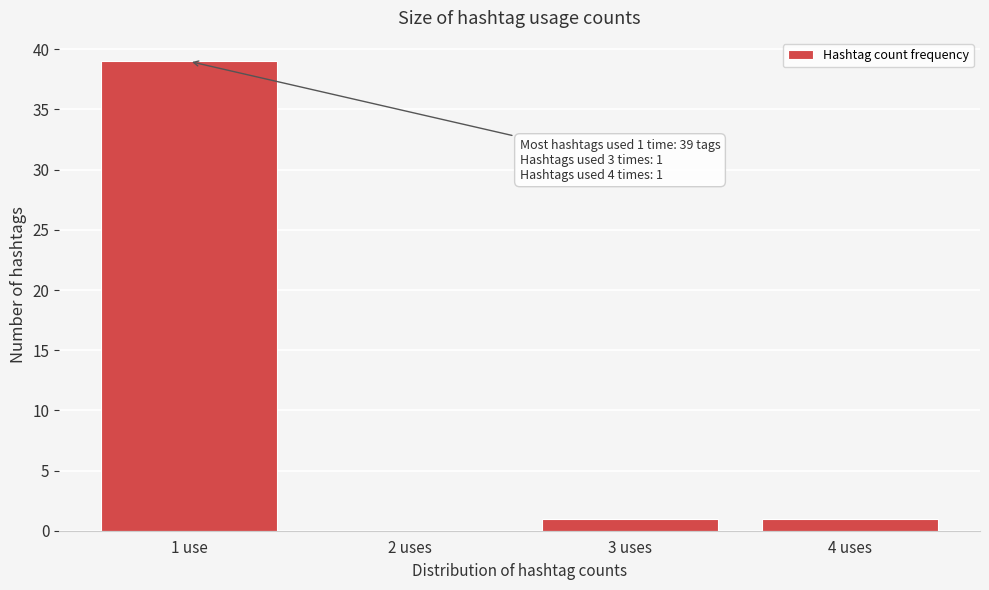

Reading left to right, list all the values displayed in this chart.

1 use=39	2 uses=0	3 uses=1	4 uses=1